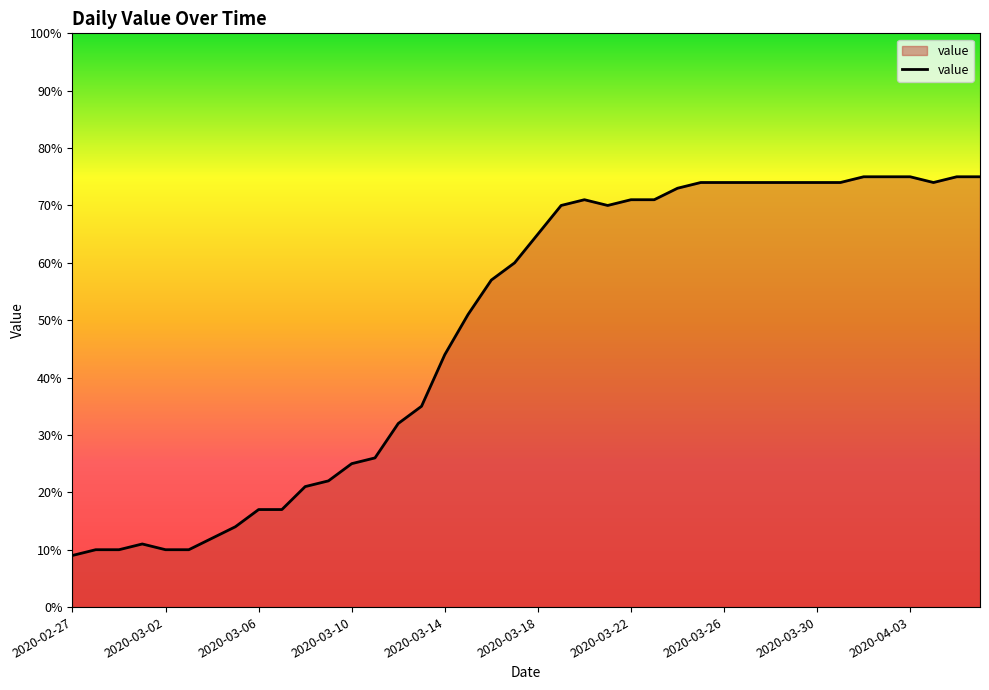

What is the greatest value displayed?

75